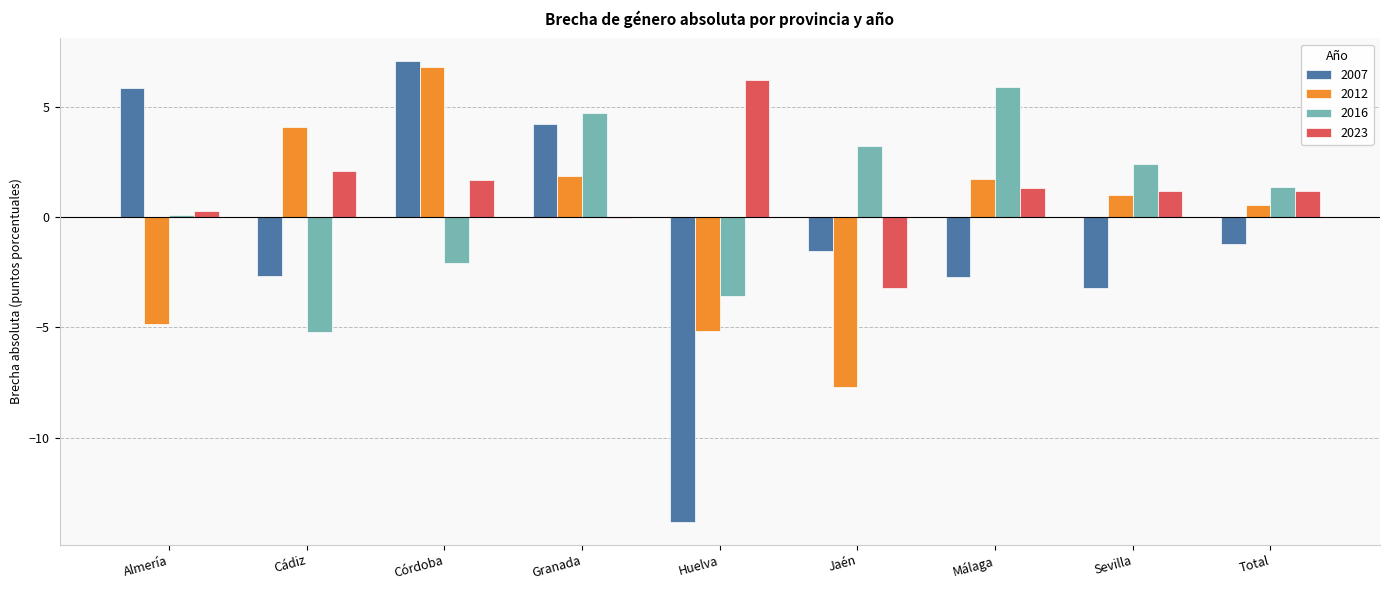

True or false: 2016 has a value of 4.1 at Málaga.

False